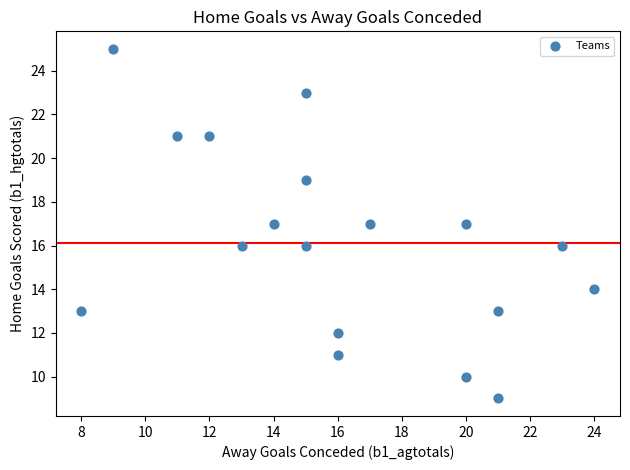

What is the range of X values (max minus min)?

16